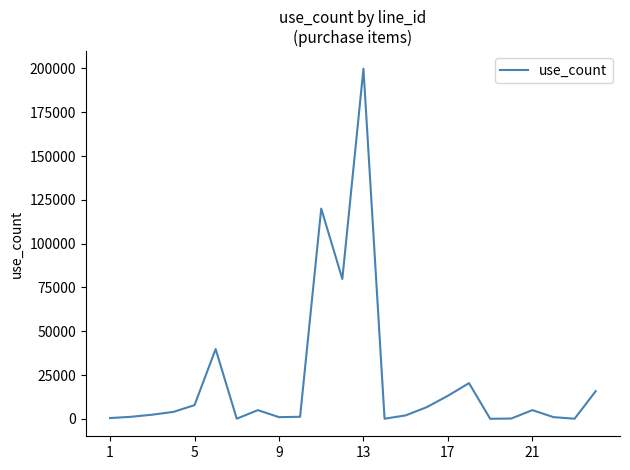

What is the maximum value shown in the chart?

199840